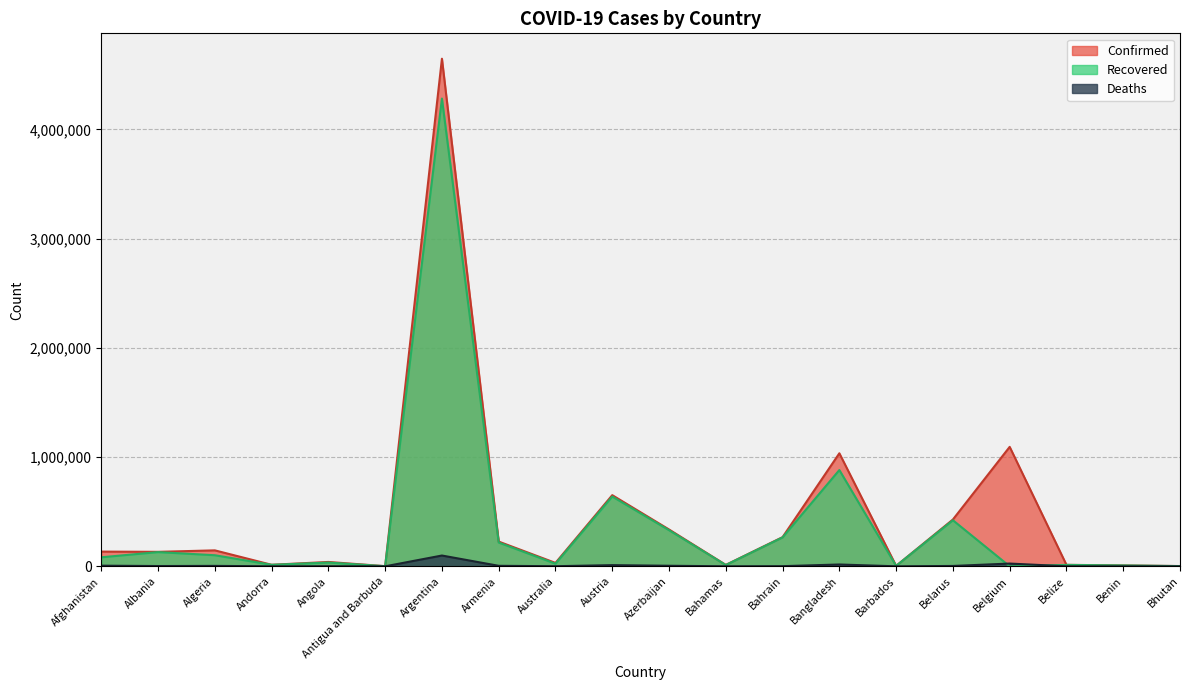

At which category is the sum across all series the highest?

Argentina